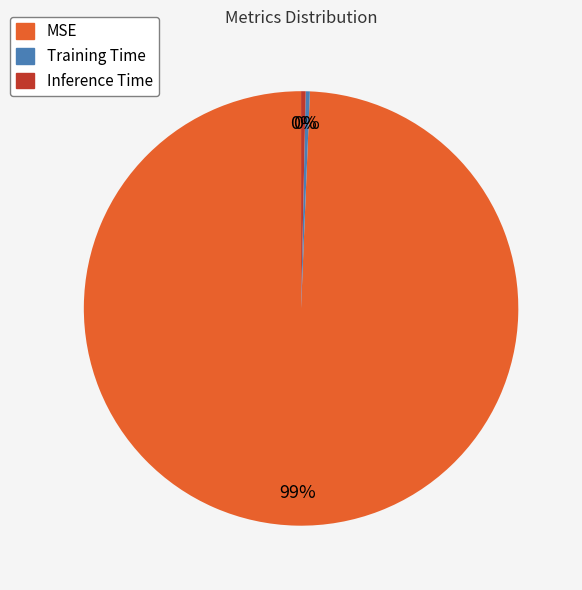

Does any single category account for the majority?

Yes